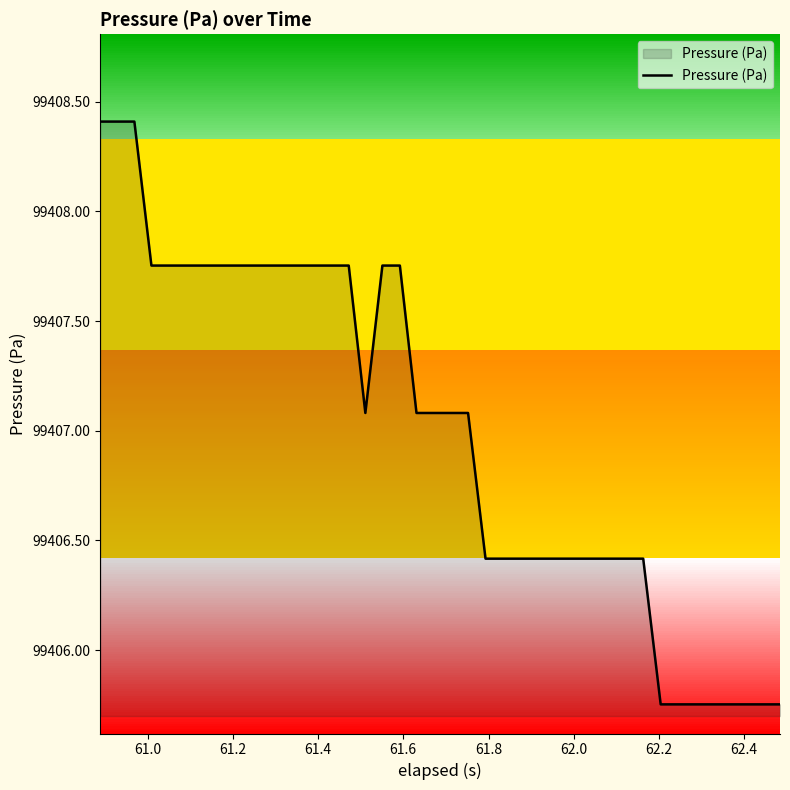

How many data points are less than 99407?

18